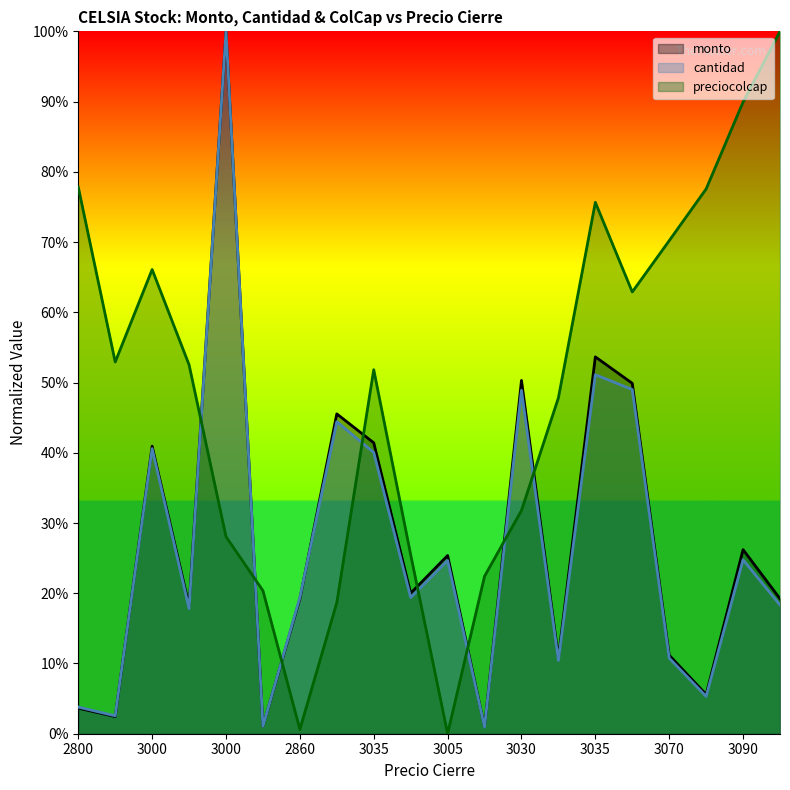

What is the difference between the second highest and second lowest values in the cantidad series?

0.5